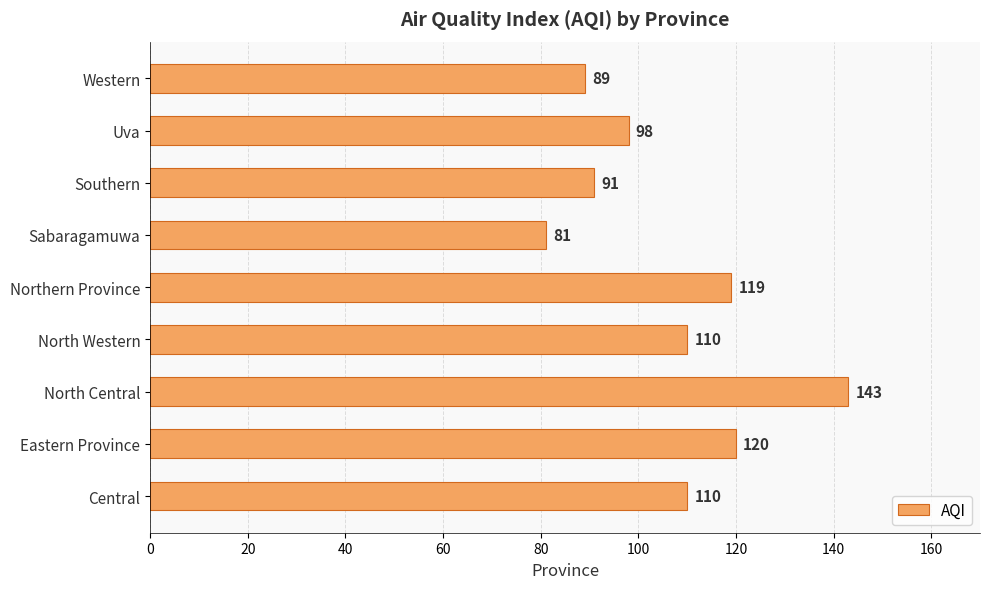

What is the change in value from Sabaragamuwa to Southern?

+10